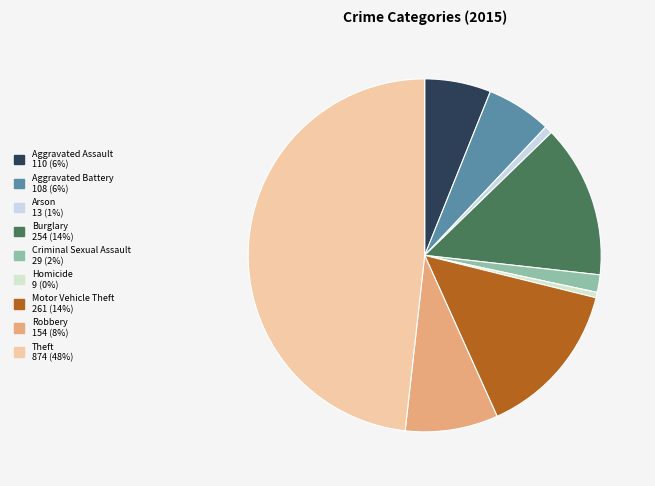

Between Robbery and Criminal Sexual Assault, which is larger?

Robbery